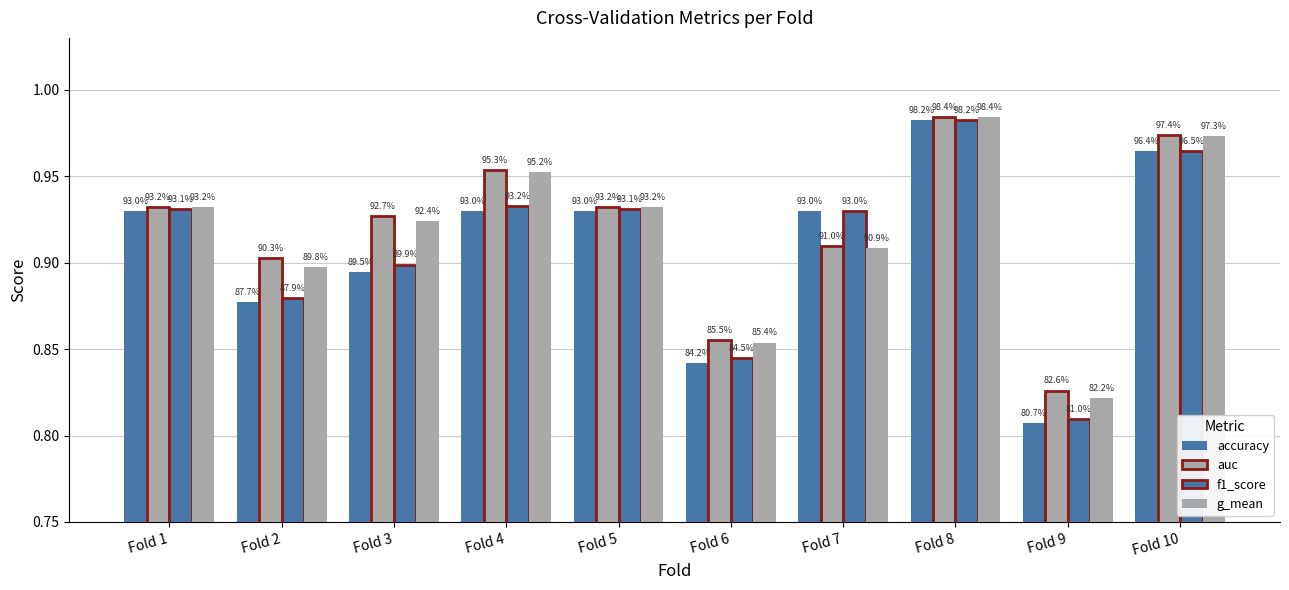

How many bars are there in each group?

4